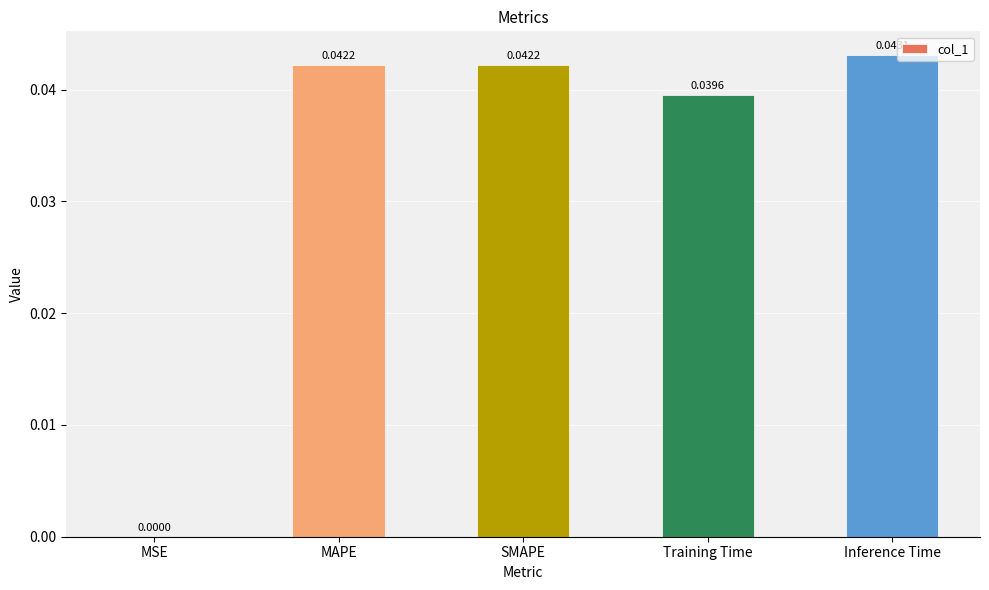

True or false: the data shows 0.0 at MAPE.

True